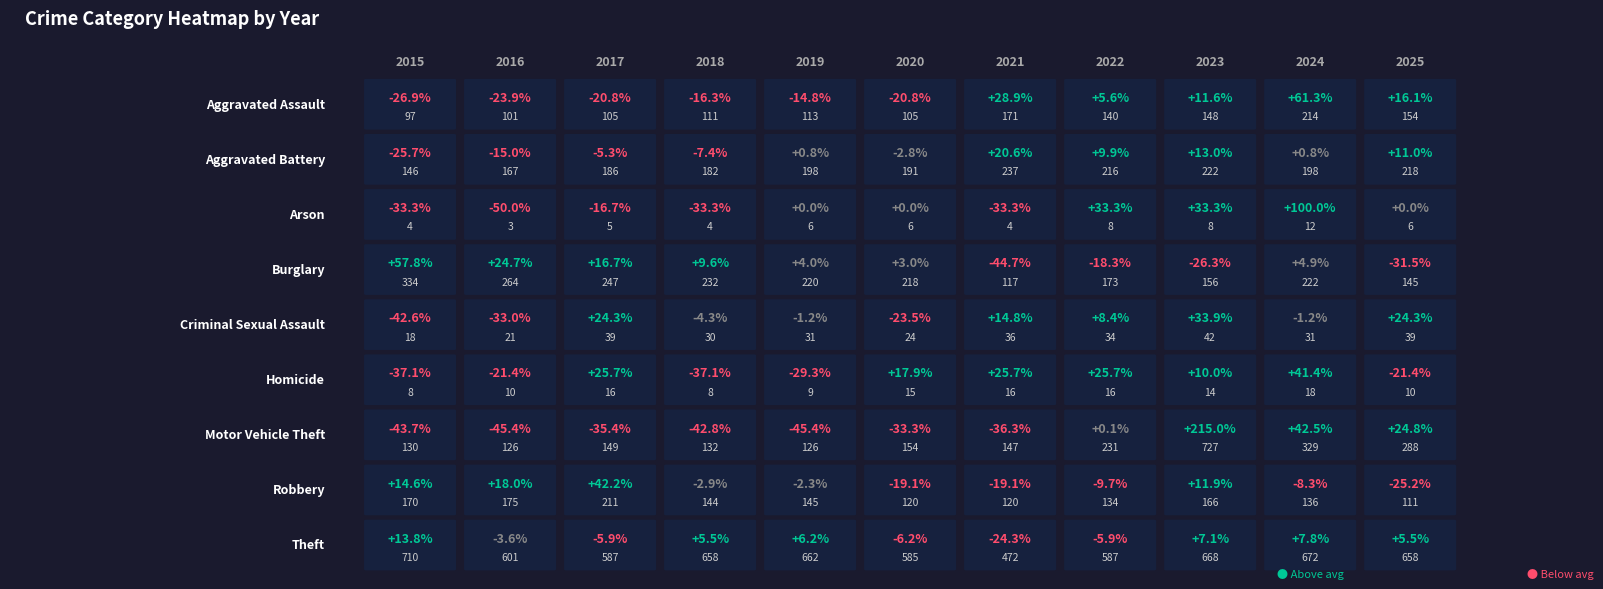

What is the lowest value of the Theft series?

472